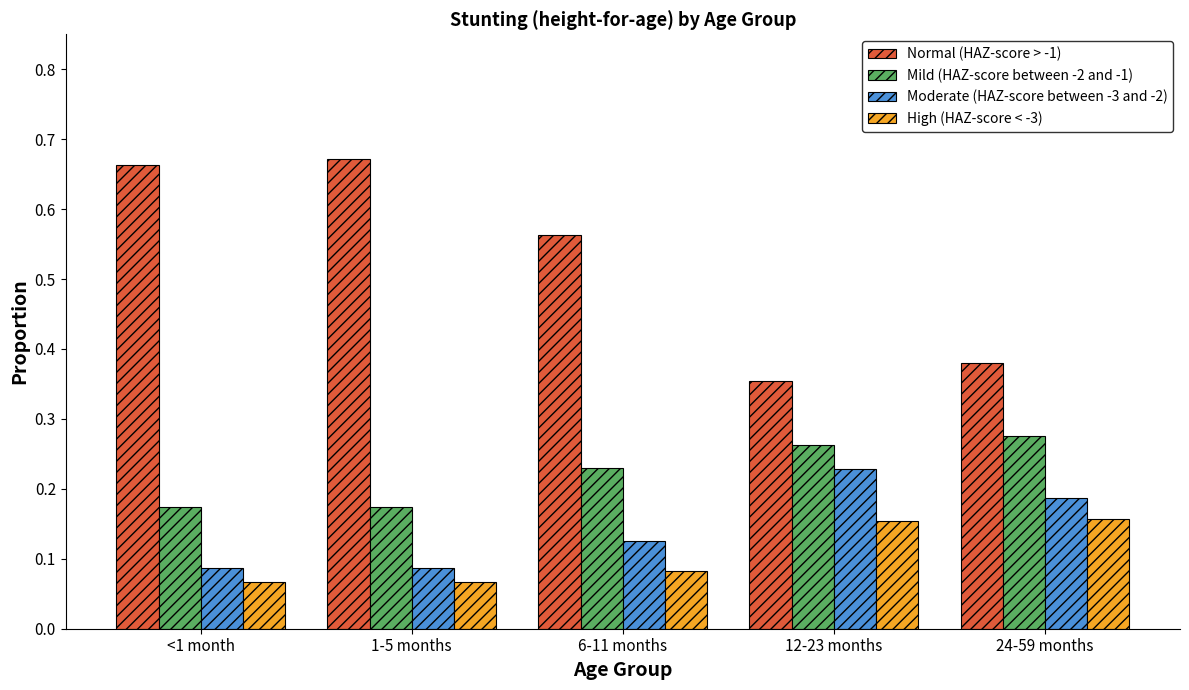

Which series has the largest range (max minus min)?

Normal (HAZ-score > -1)